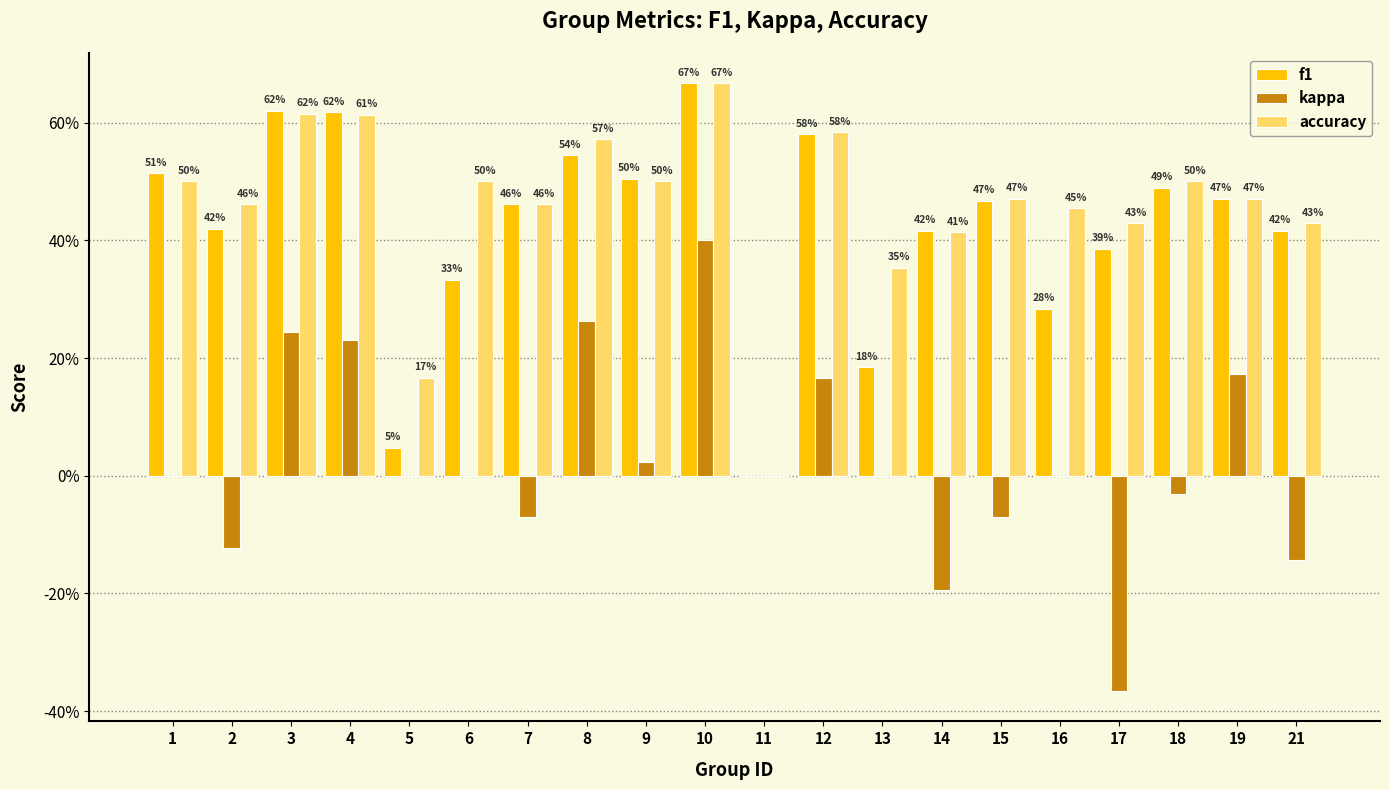

Reading left to right, extract all data points from this chart.

f1: 1=0.5	2=0.4	3=0.6	4=0.6	5=0.0	6=0.3	7=0.5	8=0.5	9=0.5	10=0.7	11=0.0	12=0.6	13=0.2	14=0.4	15=0.5	16=0.3	17=0.4	18=0.5	19=0.5	21=0.4
kappa: 1=0.0	2=-0.1	3=0.2	4=0.2	5=0.0	6=0.0	7=-0.1	8=0.3	9=0.0	10=0.4	11=0.0	12=0.2	13=0.0	14=-0.2	15=-0.1	16=0.0	17=-0.4	18=-0.0	19=0.2	21=-0.1
accuracy: 1=0.5	2=0.5	3=0.6	4=0.6	5=0.2	6=0.5	7=0.5	8=0.6	9=0.5	10=0.7	11=0.0	12=0.6	13=0.4	14=0.4	15=0.5	16=0.5	17=0.4	18=0.5	19=0.5	21=0.4